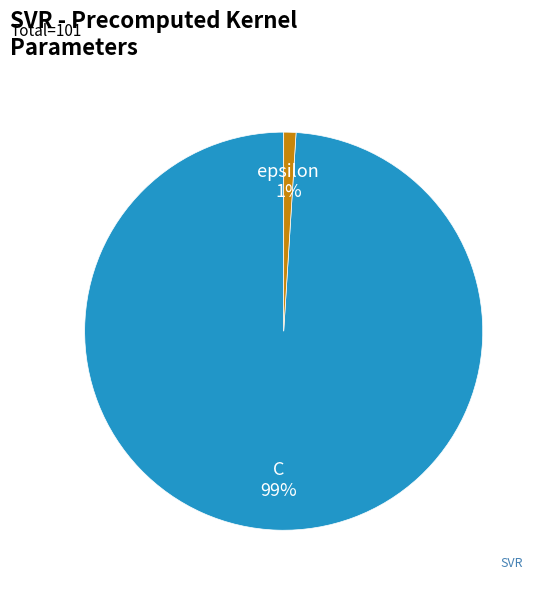

Is C the majority of the pie?

Yes